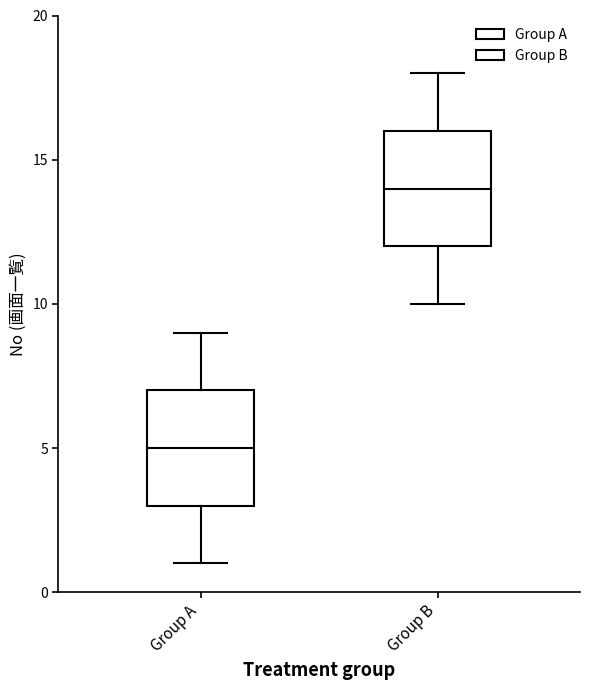

Where does the median line of the box for Group B sit on the y-axis? The values are not printed on the chart, so give them approximately, as read against the axis.

14